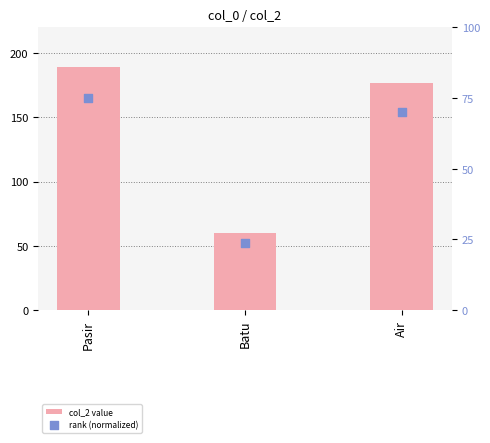

What is the total value across all series at Pasir?

264.0